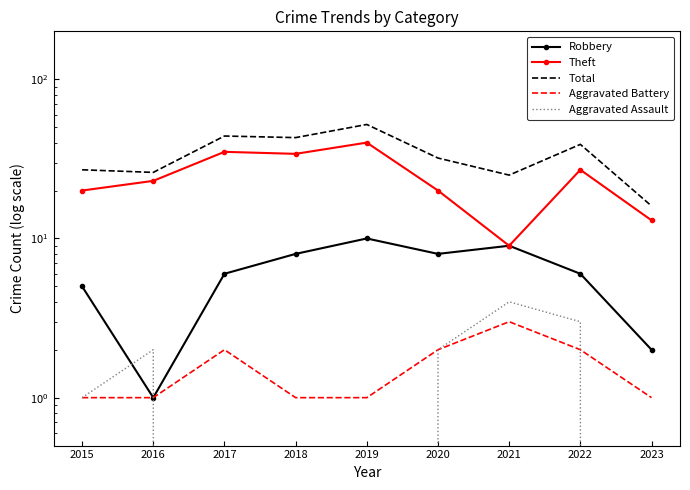

How many interior local peaks does the Aggravated Battery series have?

2